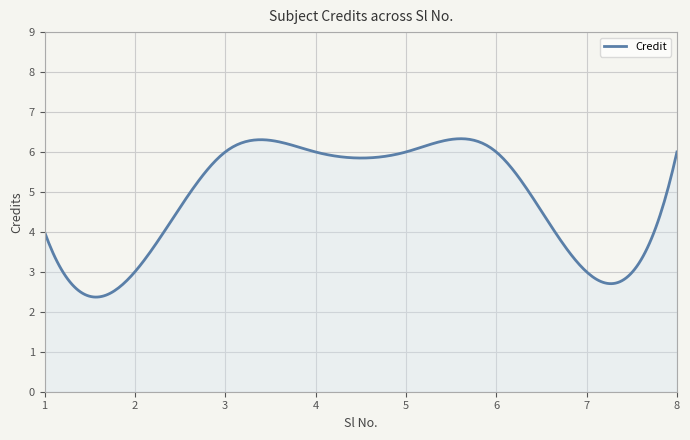

What is the average value?

4.8